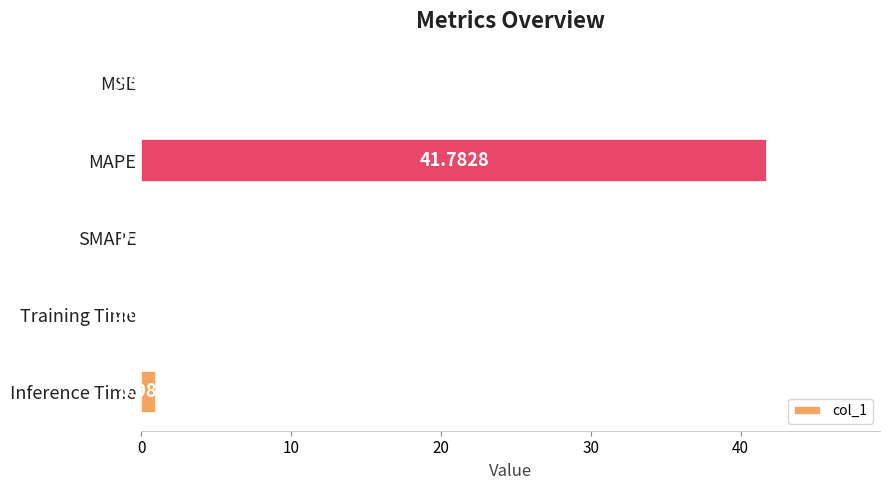

Which category has the highest value across all series?

MAPE